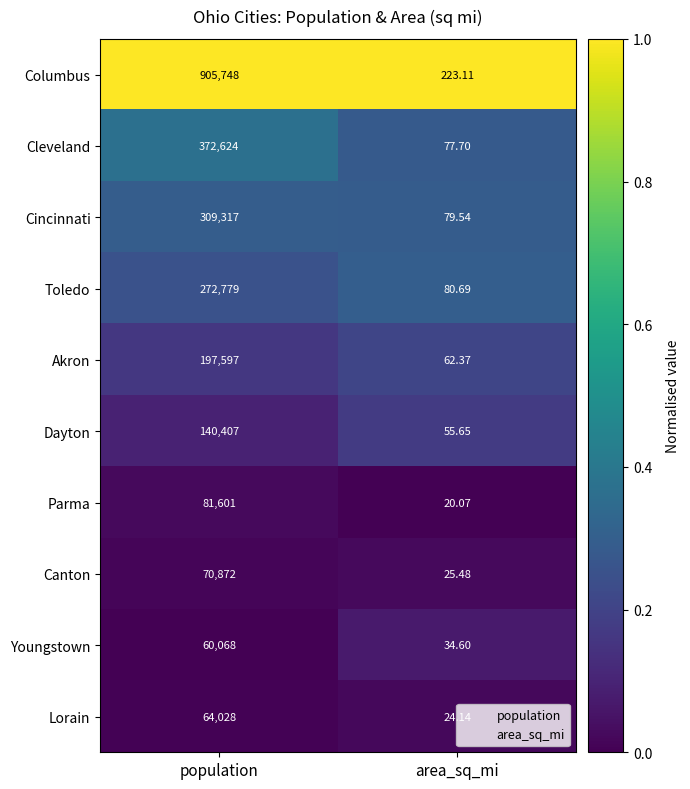

Which series changed the most between population and area_sq_mi?

Columbus